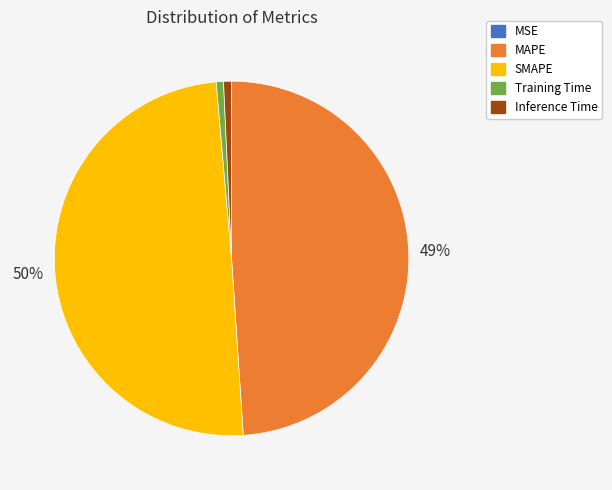

To the nearest percent, what is the difference between the largest and smallest slice percentages?

50%